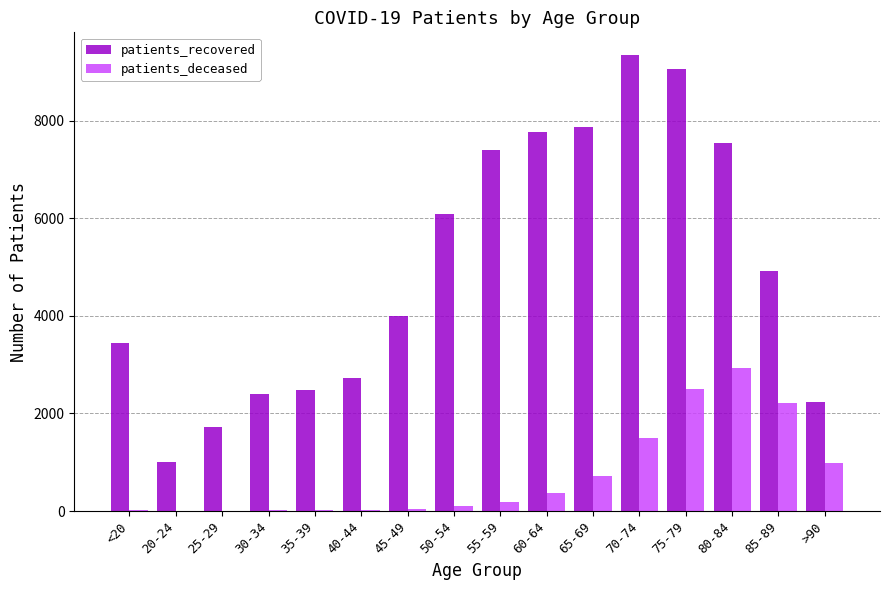

How many series are shown in this chart?

2